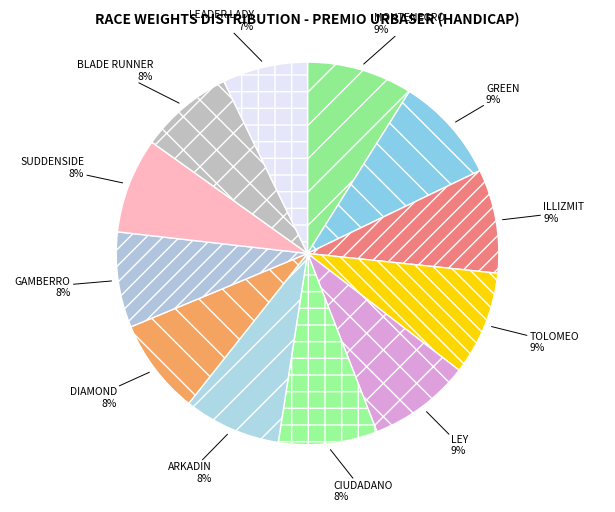

Is there any slice that represents more than half of the pie?

No